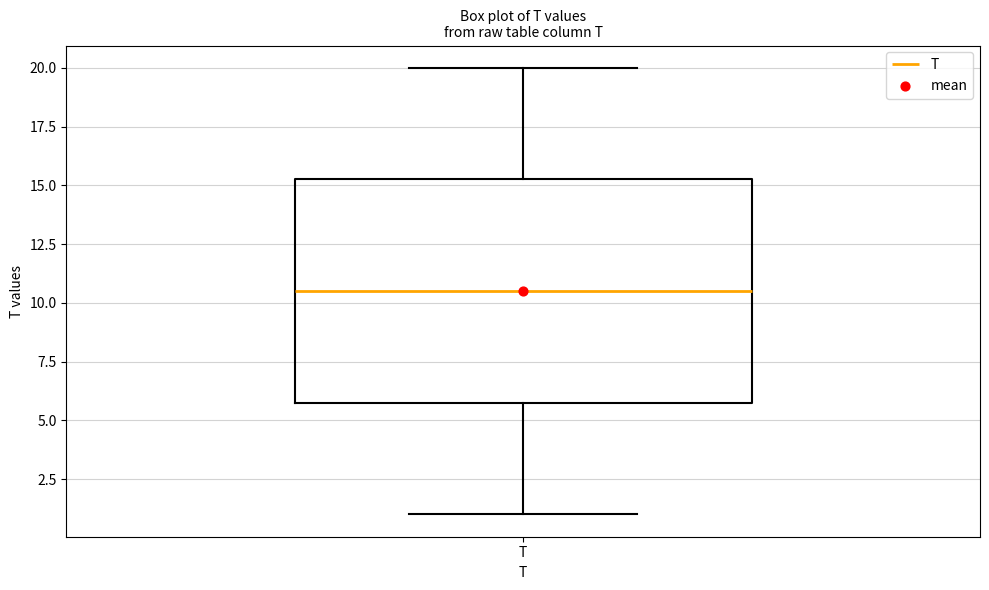

Read this box plot against the y-axis: the position of the median line, the range covered by the box, and the ends of both whiskers. The values are not printed on the chart, so give them approximately, as read against the axis.

median 10.5, box 6.0 to 15.5, whiskers 1.0 to 20.0